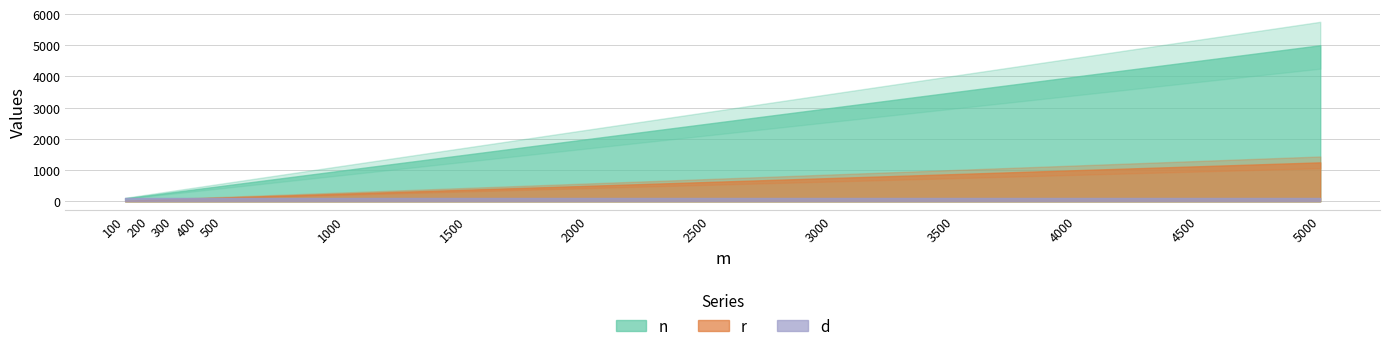

True or false: n and r intersect in this chart.

False